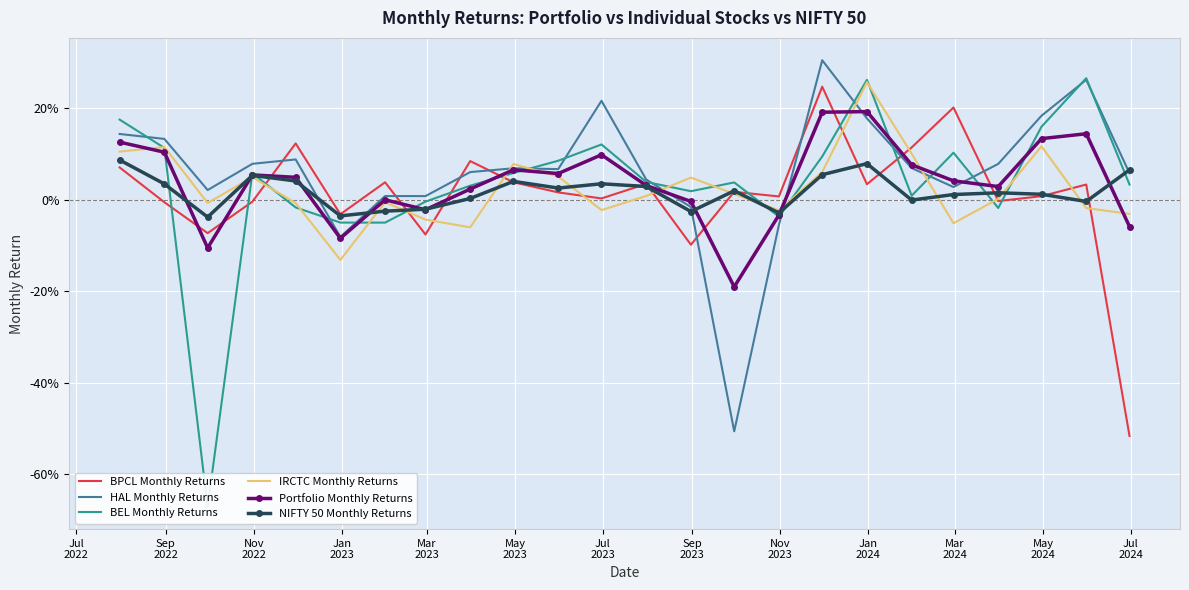

Between Nov
2022 and Jan
2024, which is larger?

Jan
2024